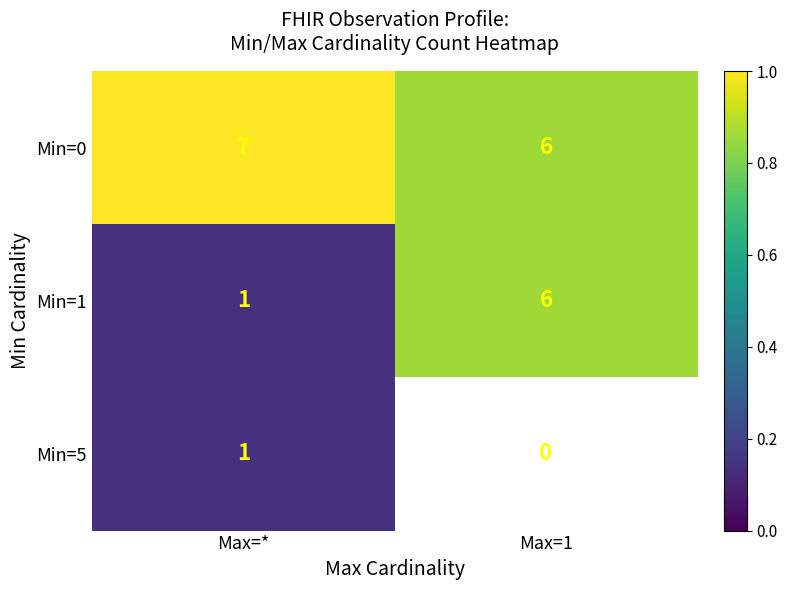

Rank the categories by Min=0 value from highest to lowest.

Max=*, Max=1